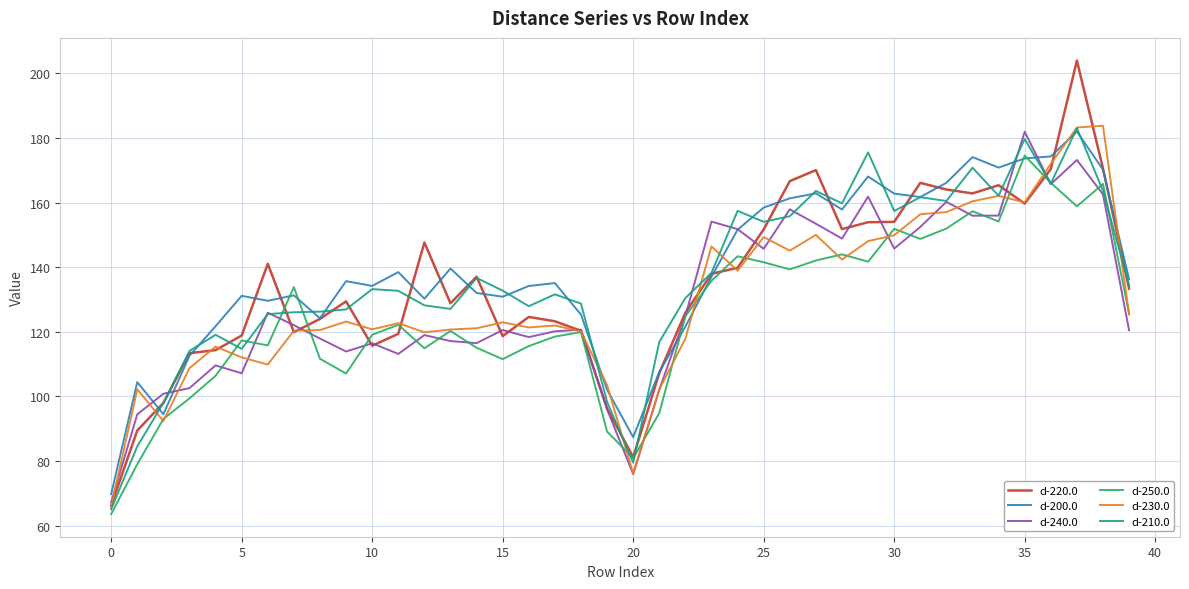

Count the number of data series in this chart.

6